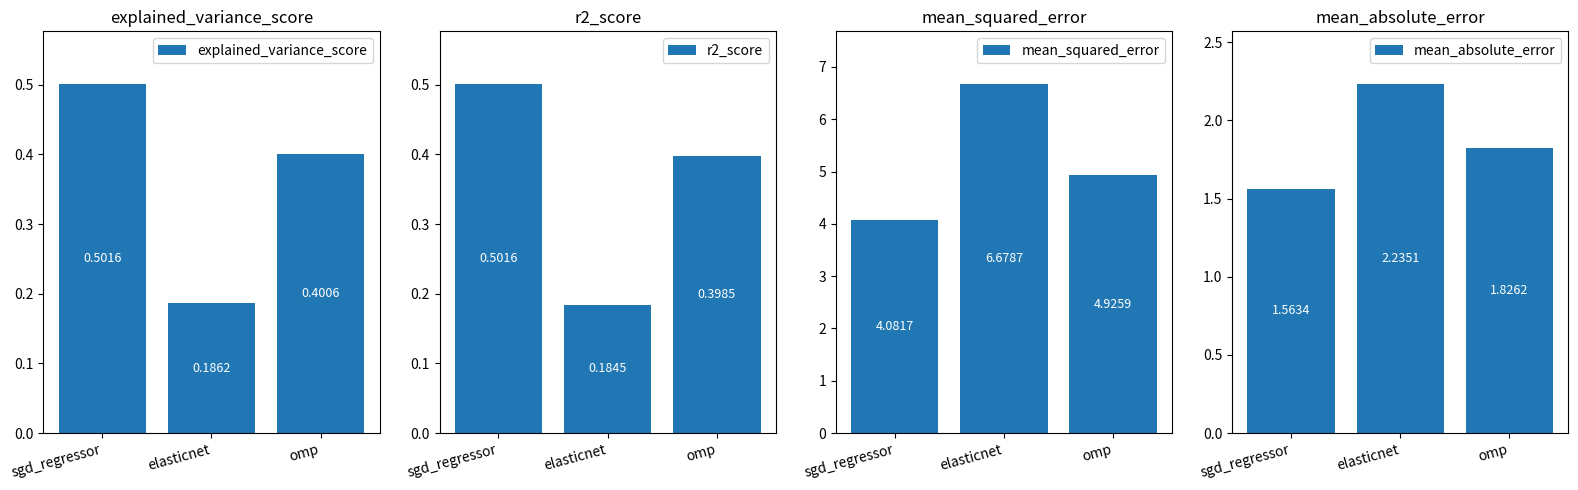

The value of mean_absolute_error at omp is 1.8. True or false?

True